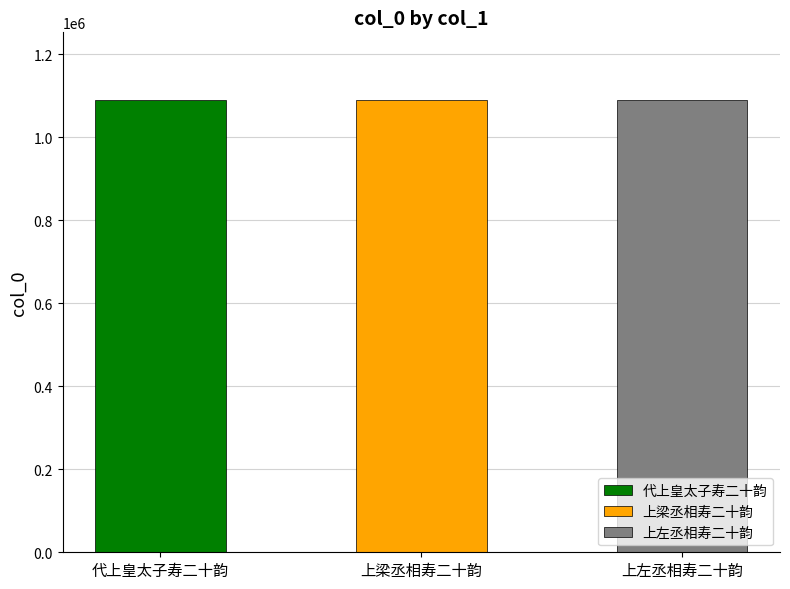

Is it true that the value at 上梁丞相寿二十韵 is 1089835?

True